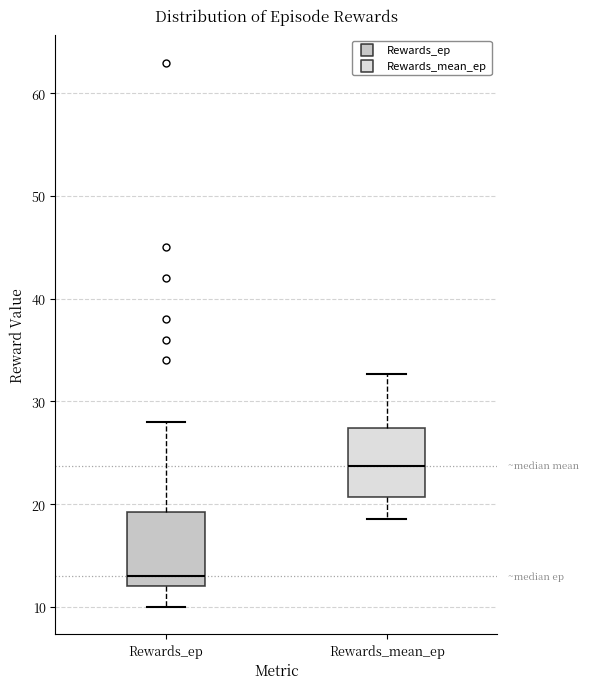

Where is the upper edge of the box for Rewards_mean_ep on the y-axis? The values are not printed on the chart, so give them approximately, as read against the axis.

27